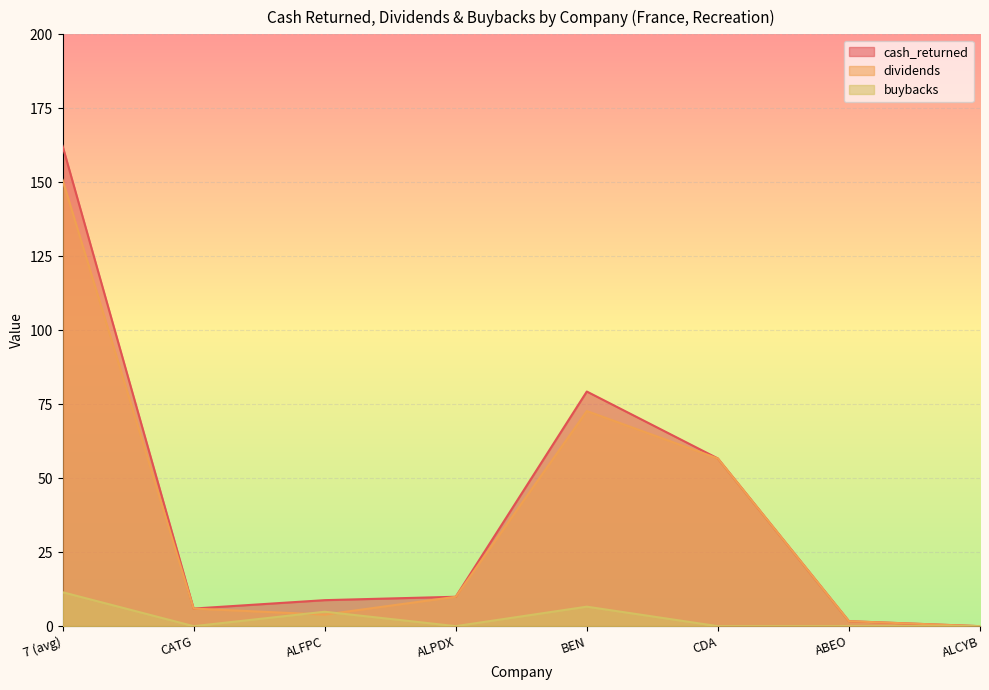

How many values in the dividends series exceed 9?

4